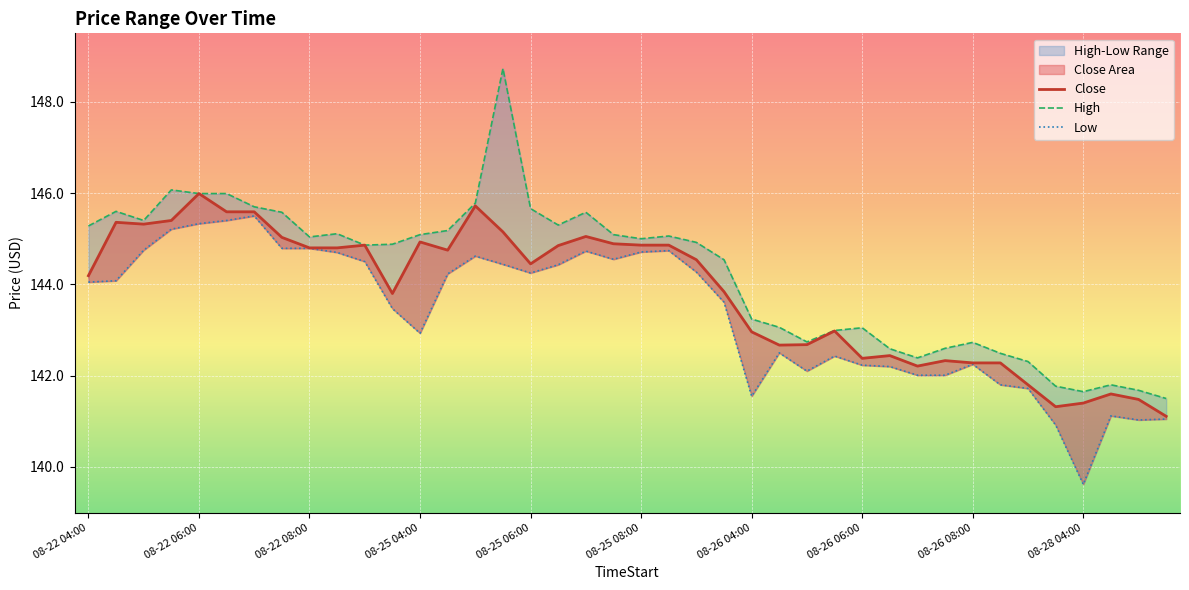

True or false: Close and Low intersect in this chart.

False